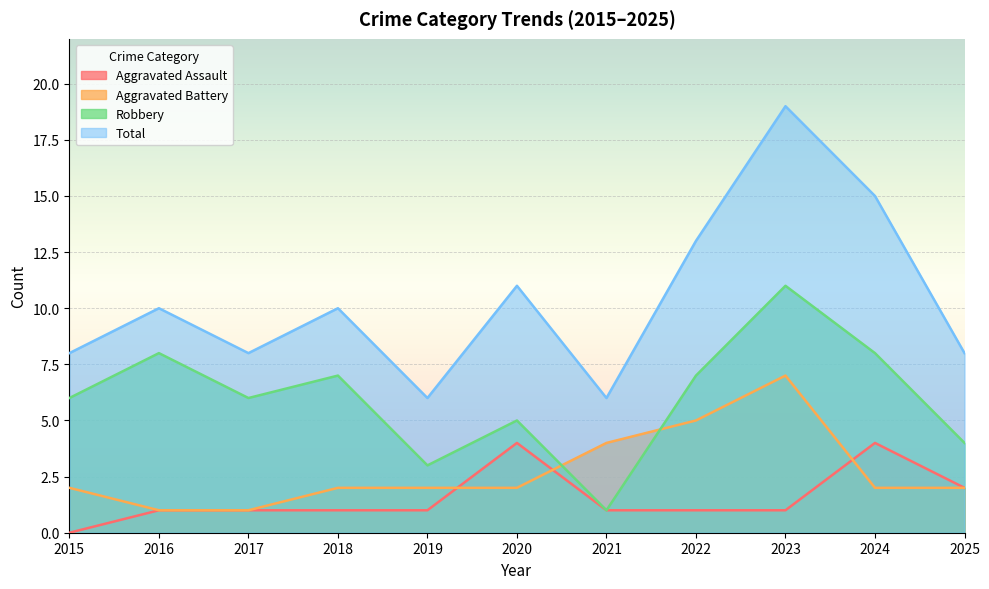

At which label does Aggravated Assault first exceed 1?

2020